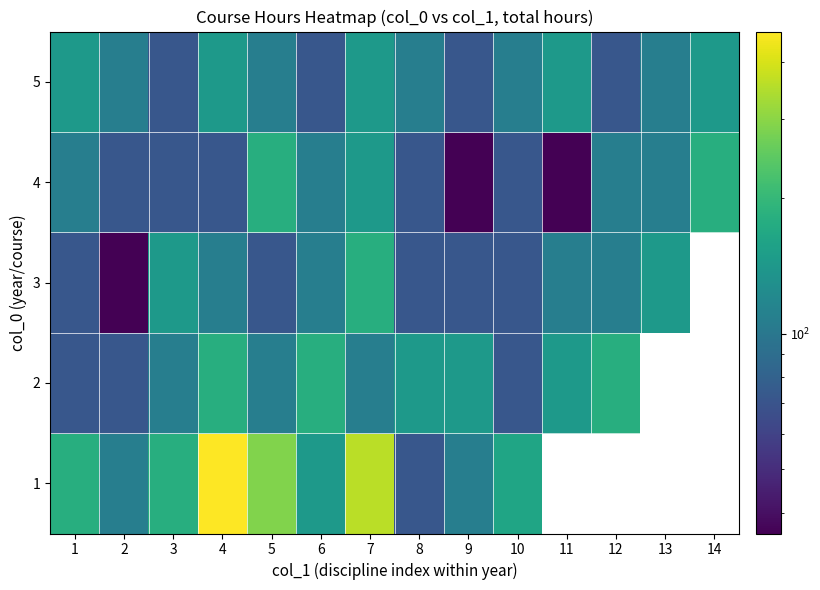

Is the value of 3 at 5 greater than the value of 4 at 1?

No